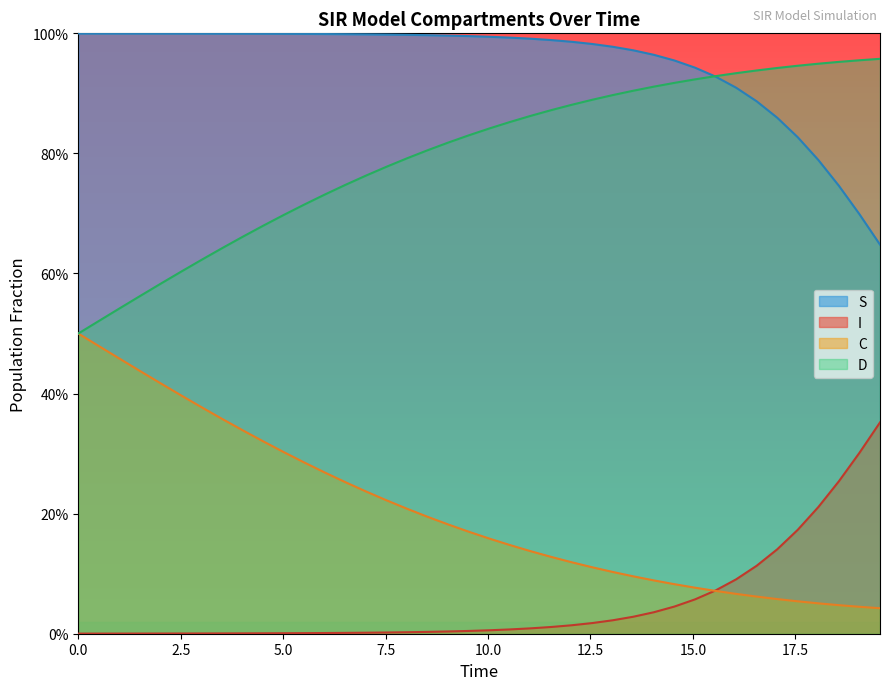

True or false: I has more than 1 points higher than both neighbors.

False